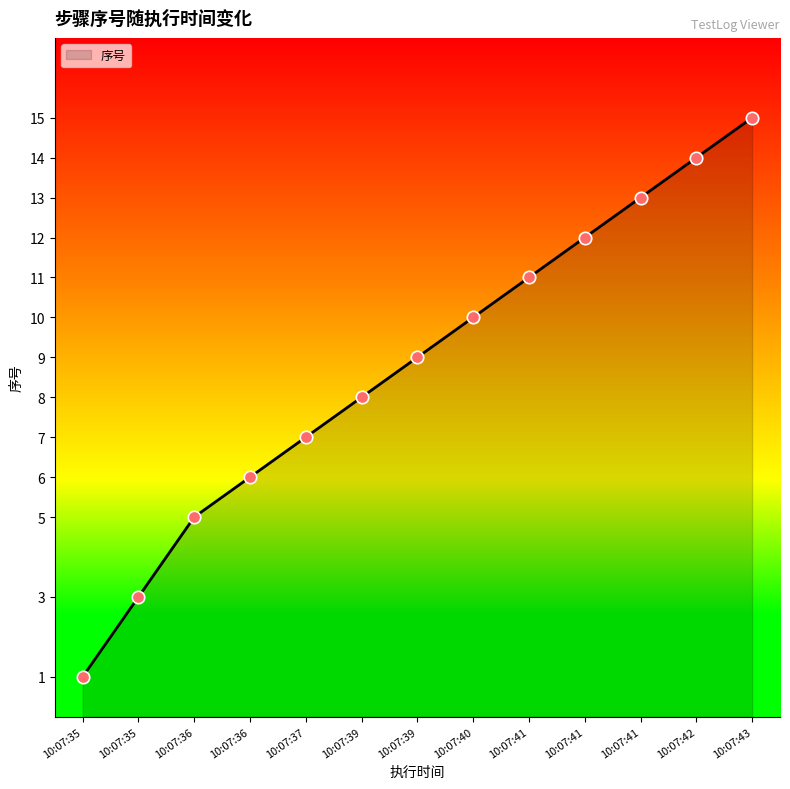

Is this an area chart (filled region under the line)?

Yes